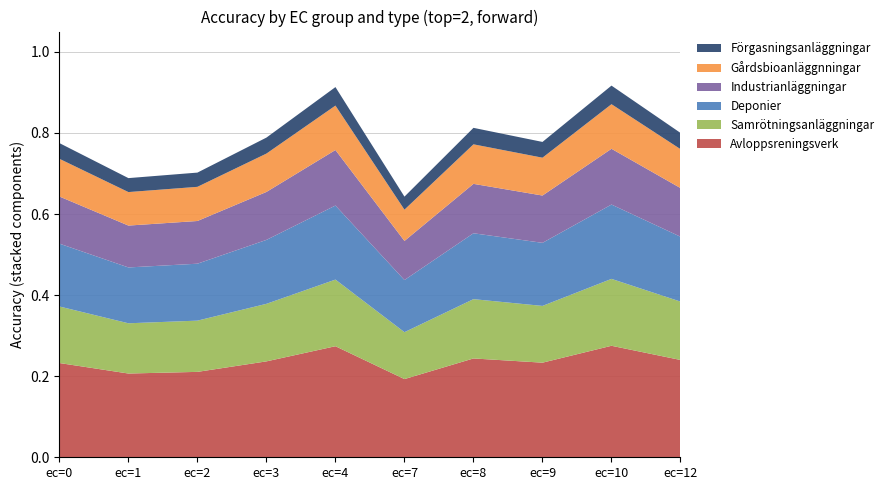

What is the total value across all series at ec=2?

0.7